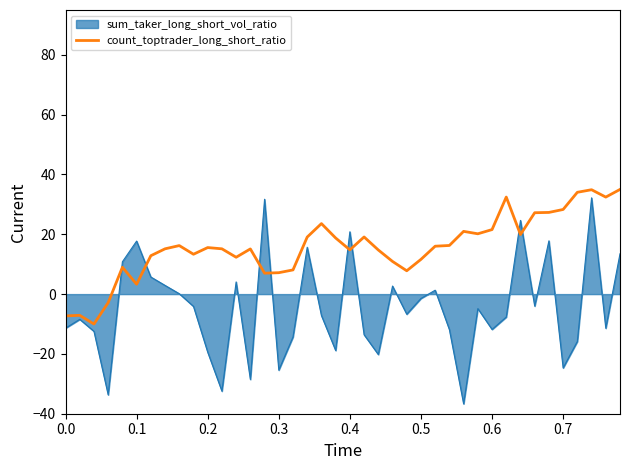

Count the number of categories in the chart.

40